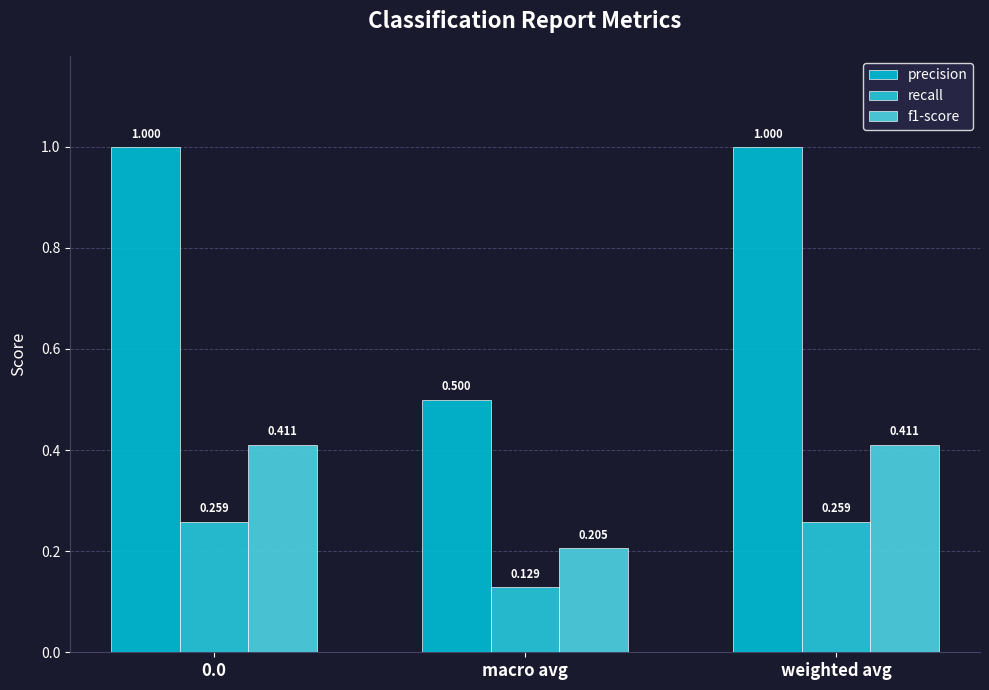

At which label does recall reach its minimum?

macro avg